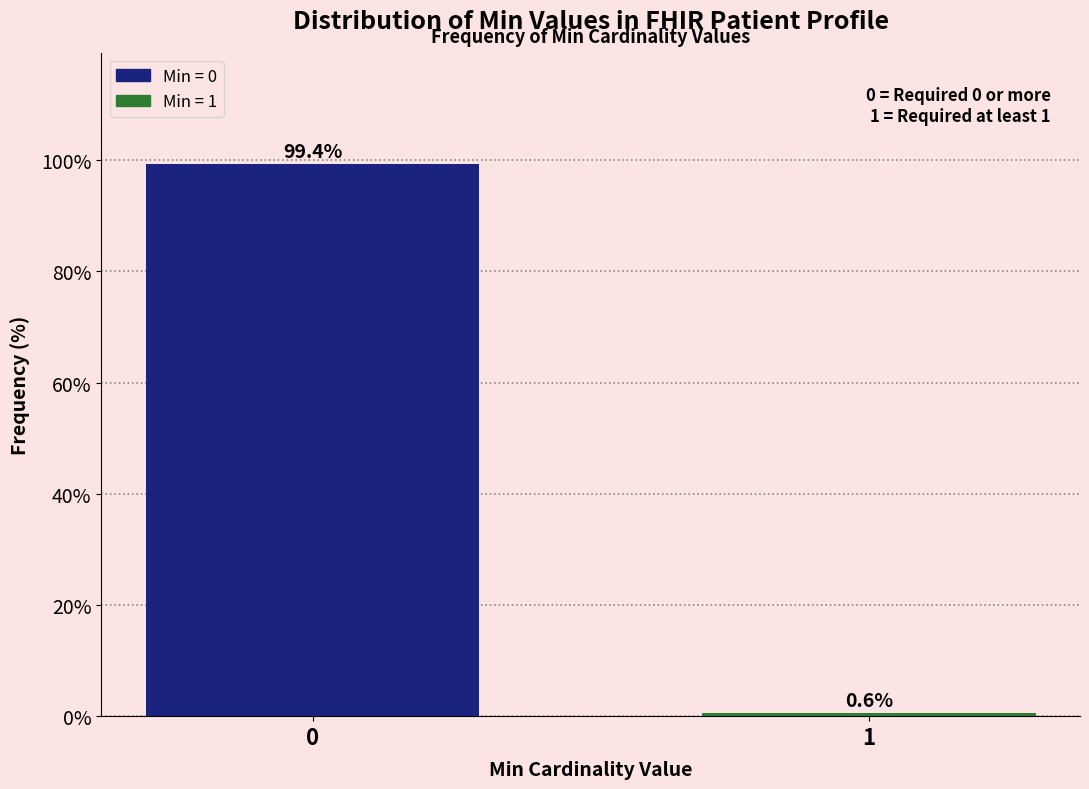

Reading right to left, extract all data points from this chart.

1=0.6	0=99.4